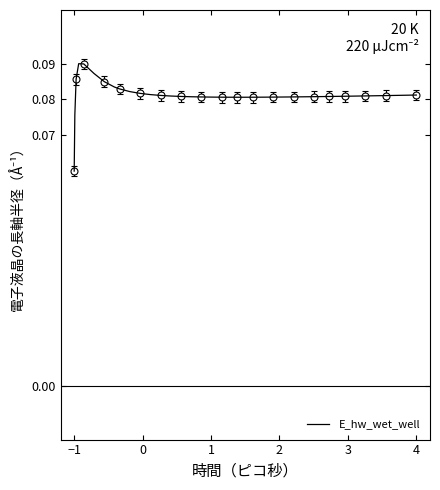

Which category has the lowest value in the E_hw_wet_well series?

−1